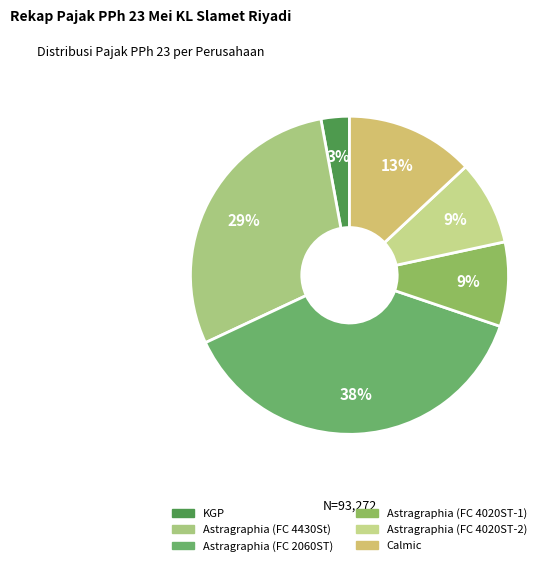

How many segments does this pie chart have?

6